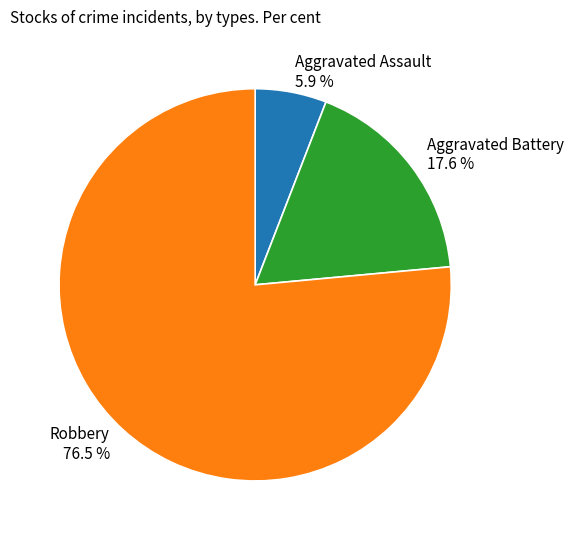

Which slice represents more than half of the pie?

Robbery